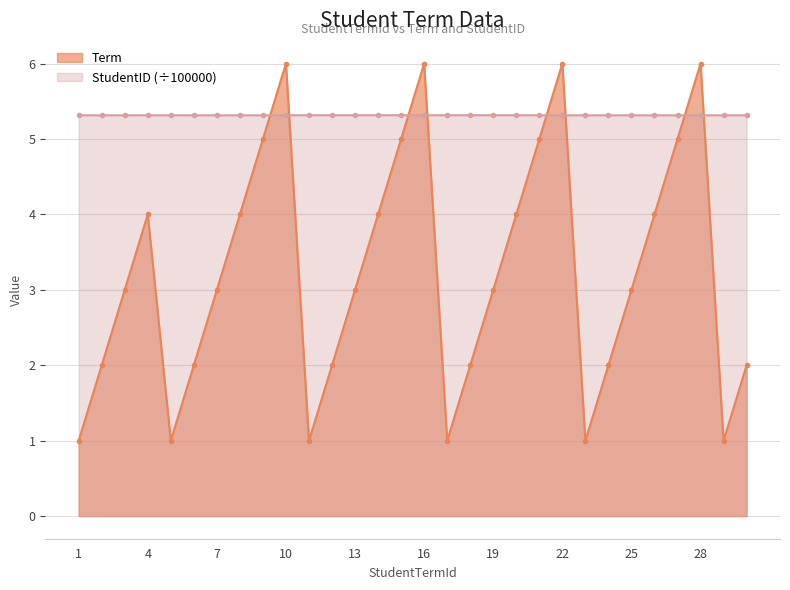

At how many categories does at least one series exceed 1?

30